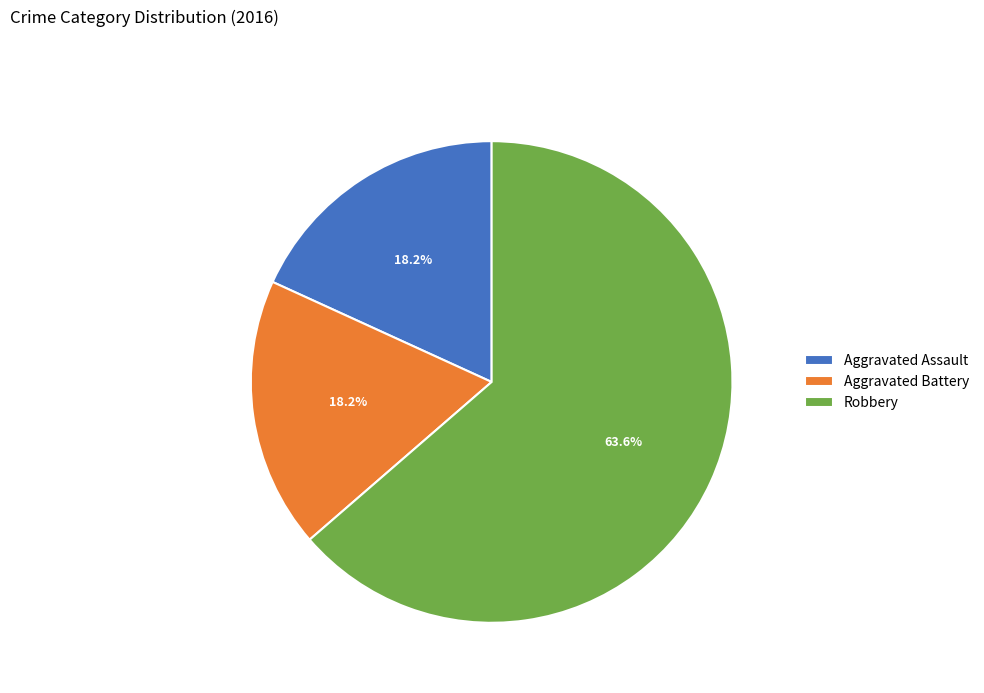

Which category has the biggest portion of the pie?

Robbery